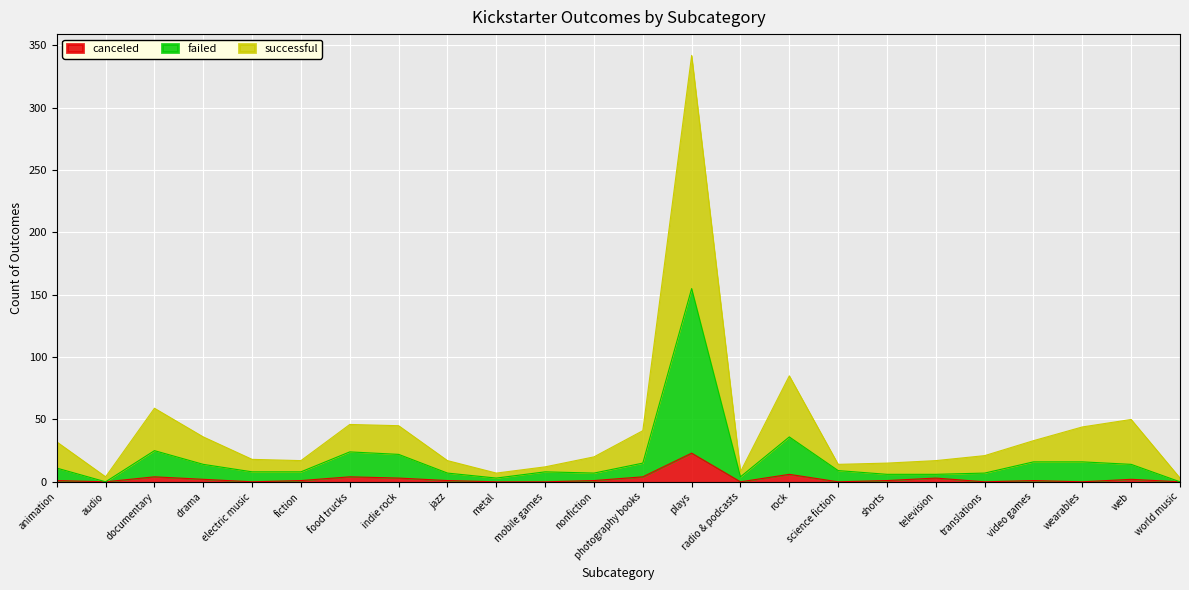

The failed series shows 6 at shorts. True or false?

True